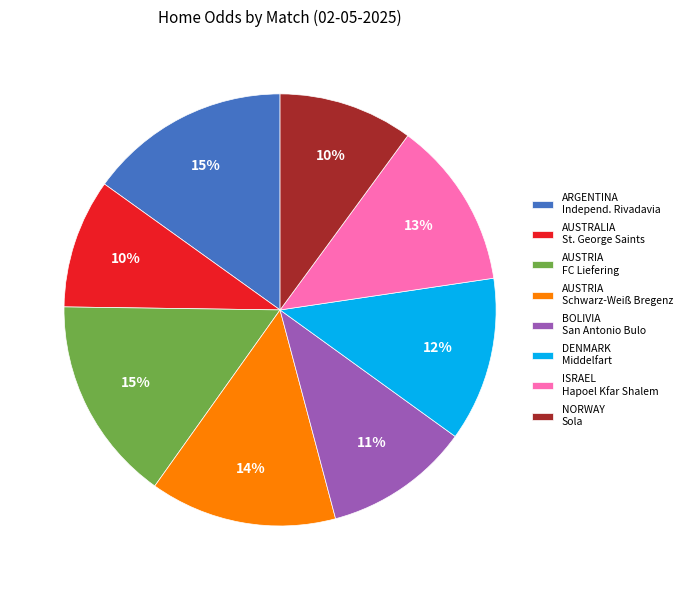

Is it true that AUSTRIA Schwarz-Weiß Bregenz is 14% of the pie?

True